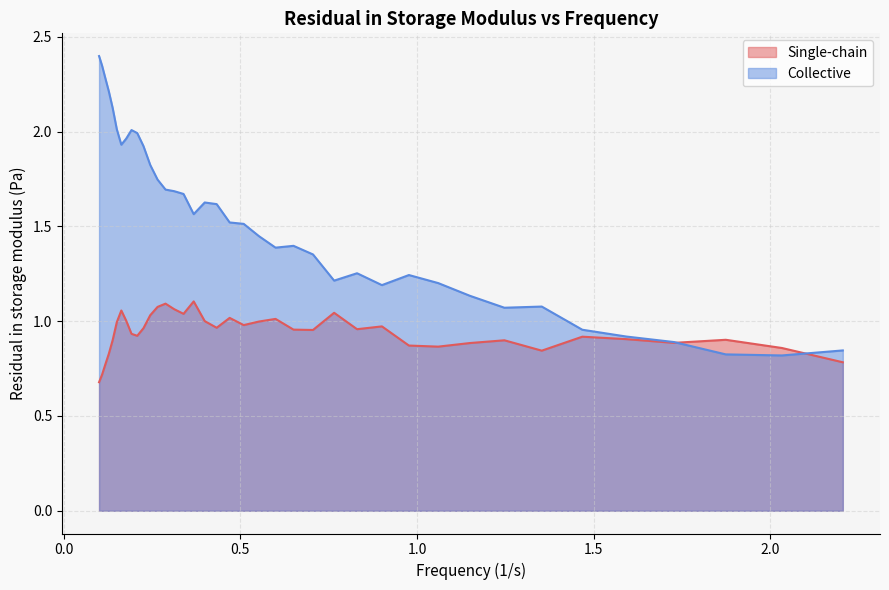

Which series has the widest spread of values?

Collective